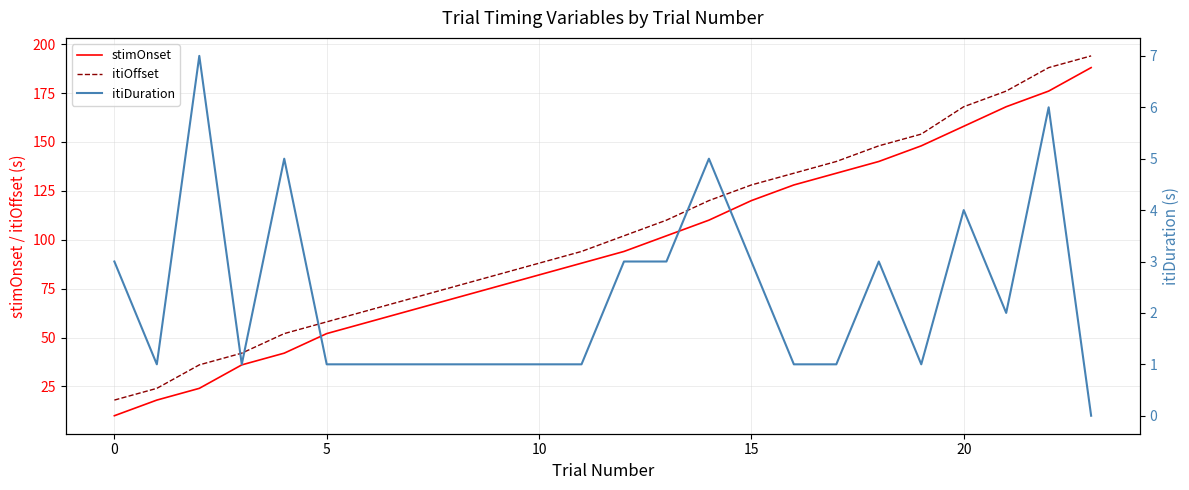

True or false: itiOffset and stimOnset intersect in this chart.

False